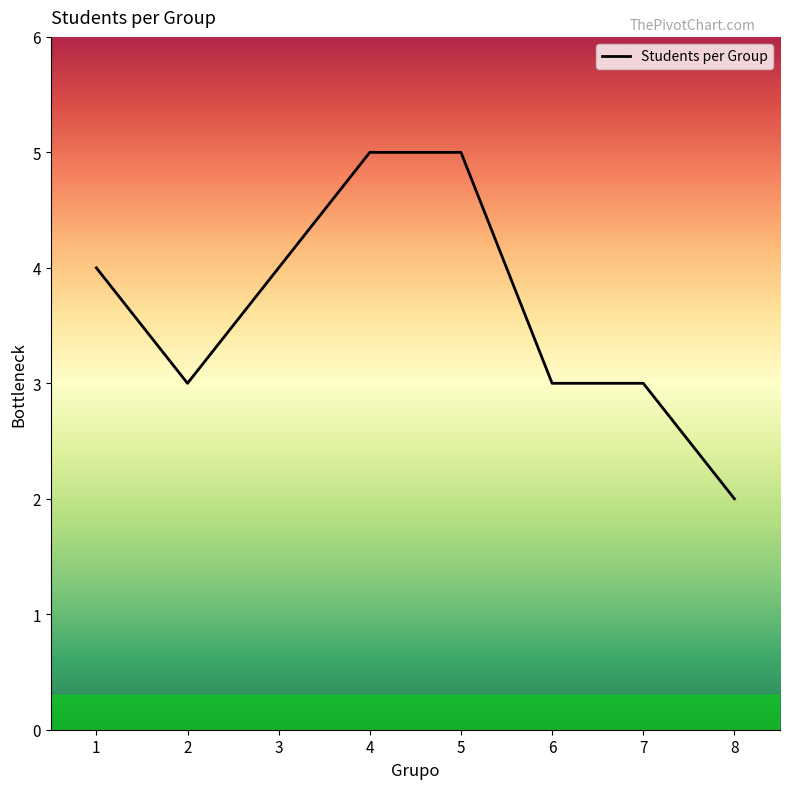

What is the change in value from 3 to 8?

-2